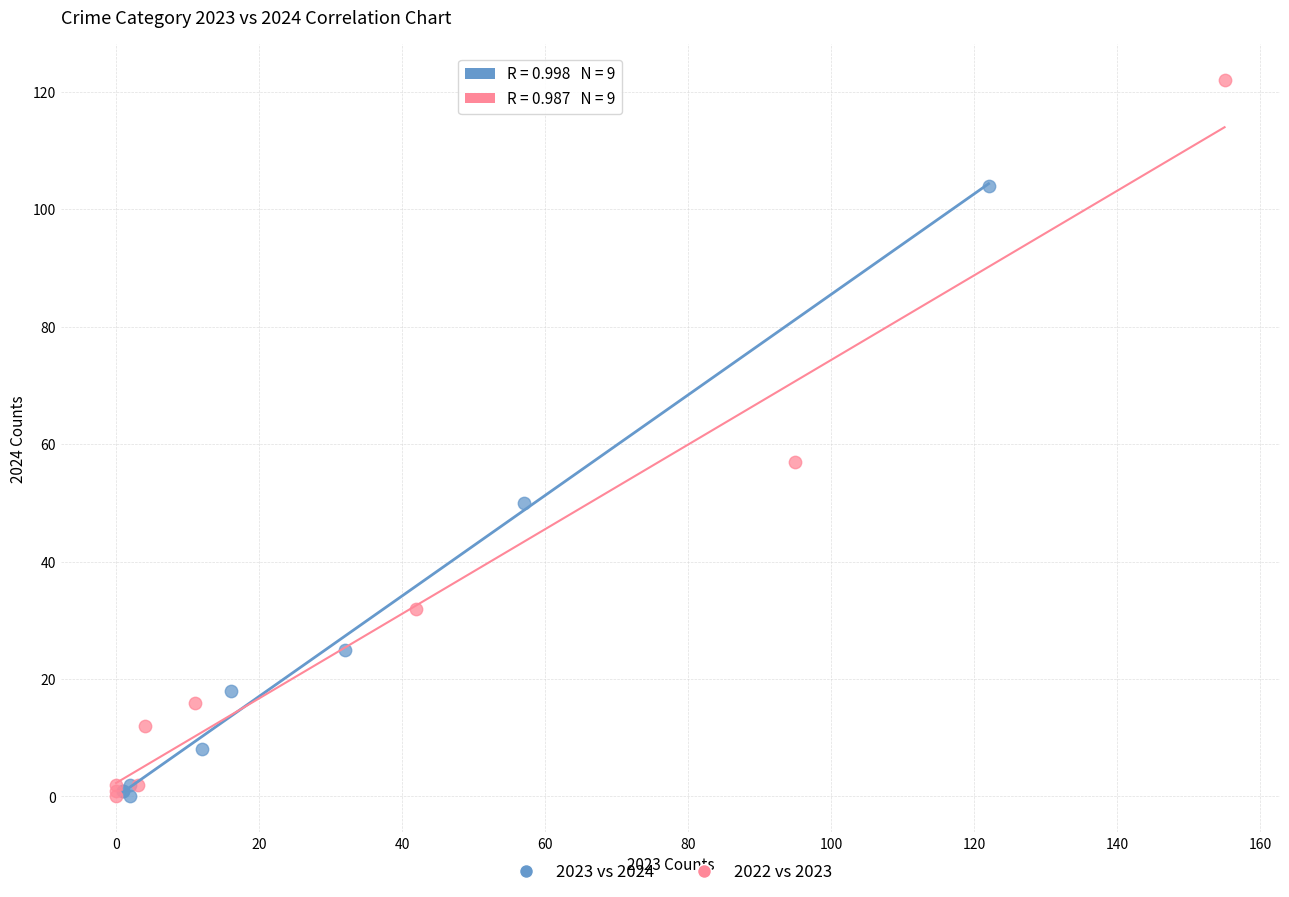

Which series reaches the maximum Y coordinate?

2022 vs 2023